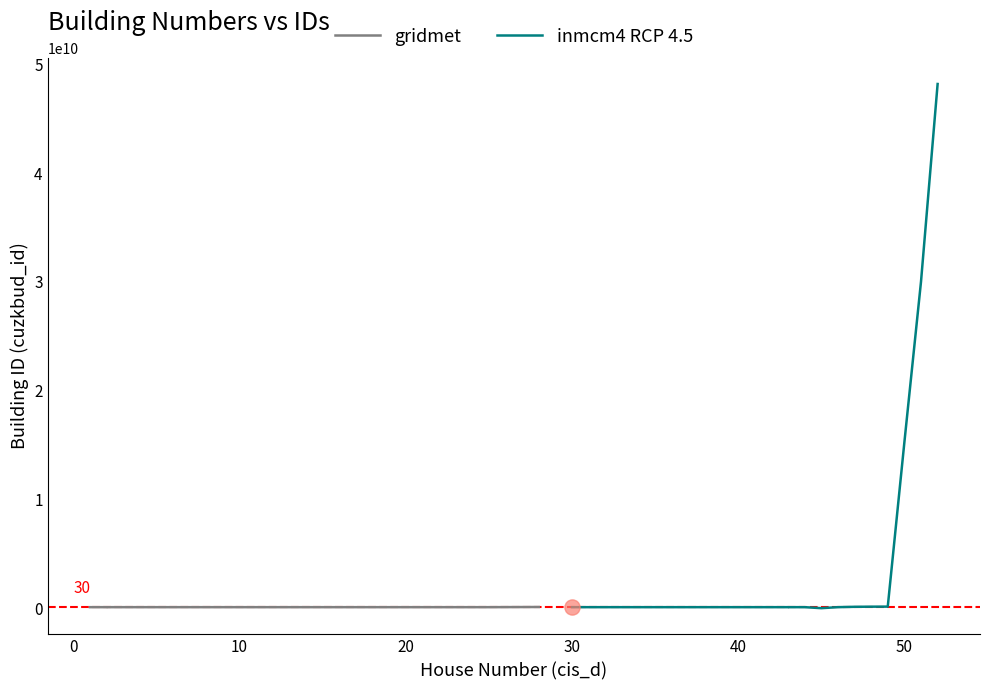

What are all the series names shown in the legend?

gridmet, inmcm4 RCP 4.5